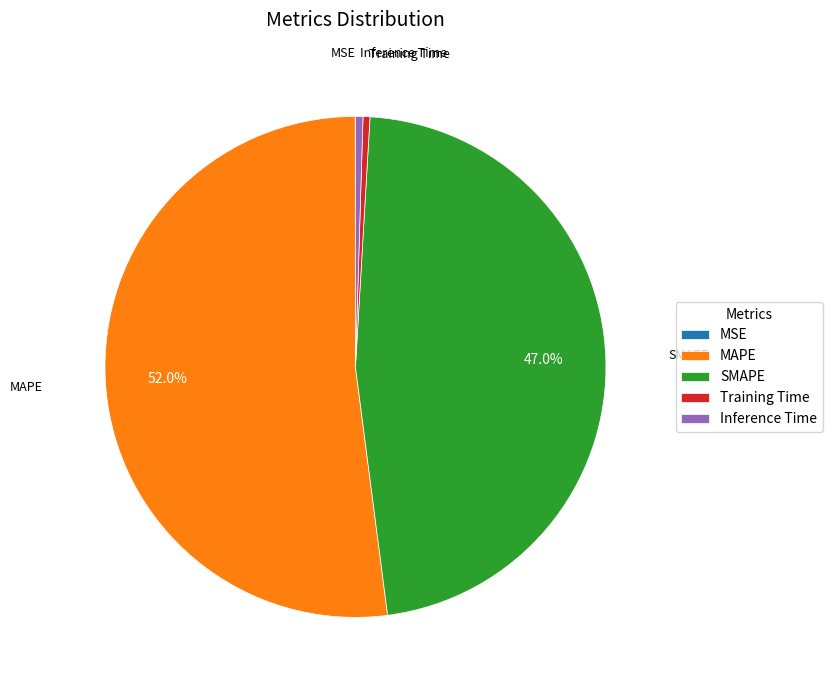

Which slice is the largest?

MAPE